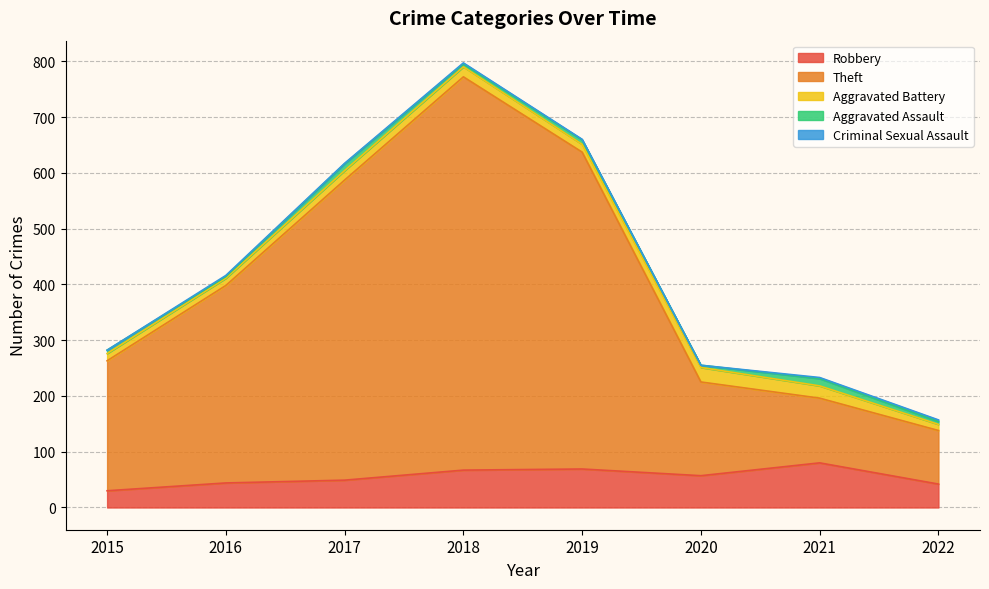

Is it true that Criminal Sexual Assault equals -1 at 2020?

False